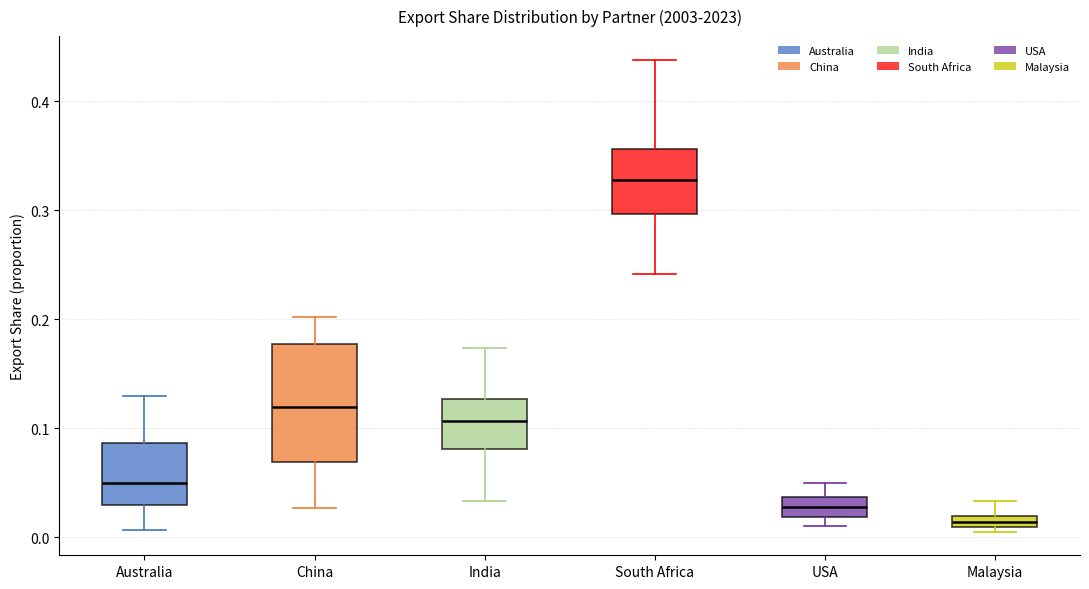

Which box is the tallest, from its lower edge to its upper edge?

China